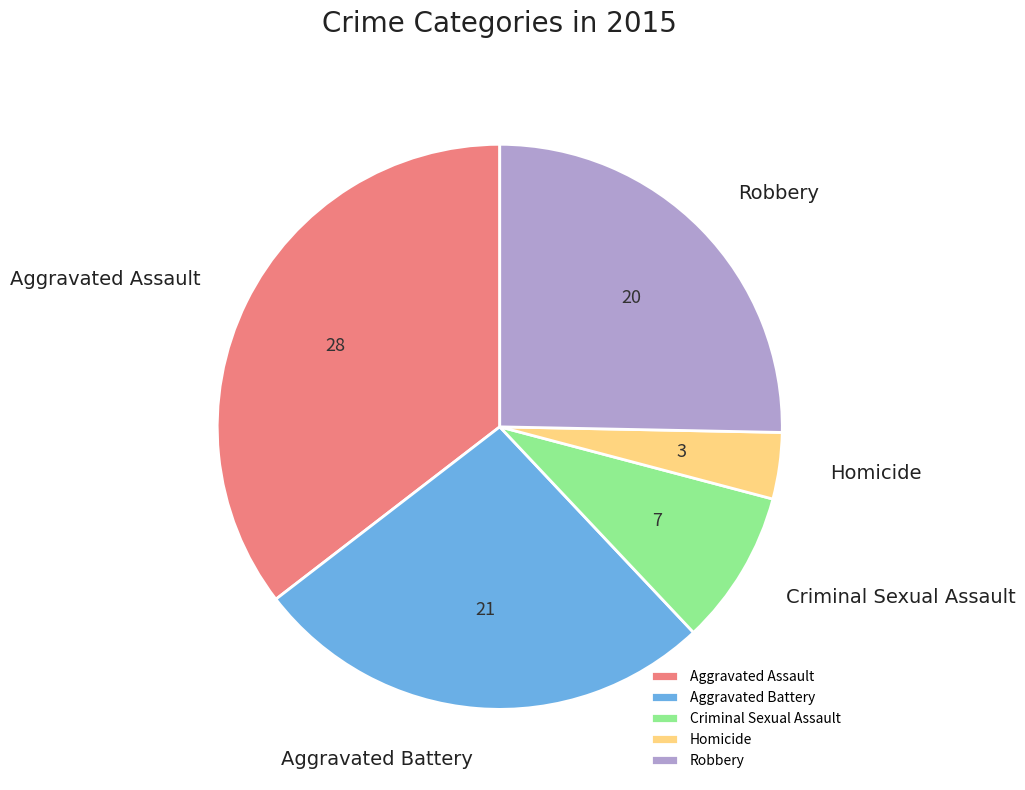

Is the sum of Aggravated Assault and Homicide greater than half?

No